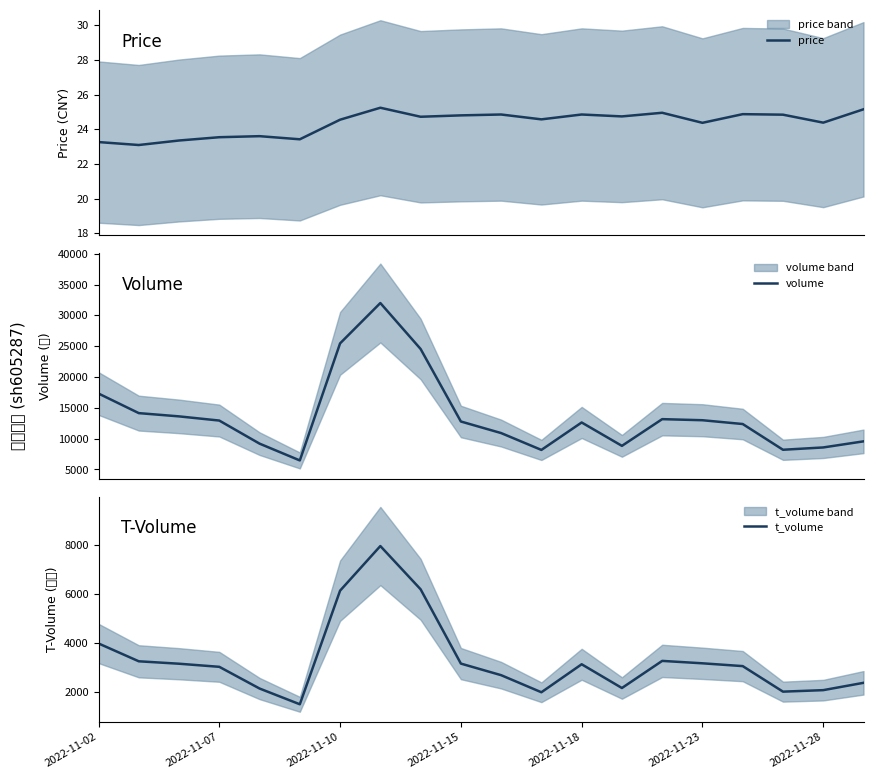

What is the smallest value displayed?

23.1